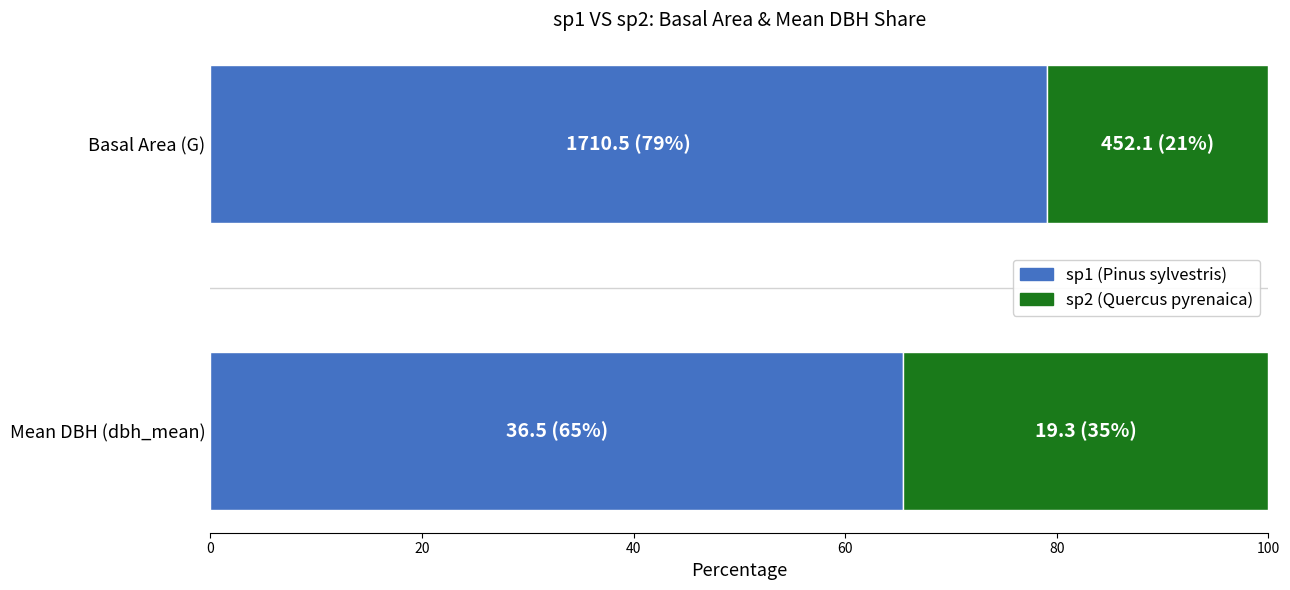

How many values in the sp1 (Pinus sylvestris) series exceed 79?

1